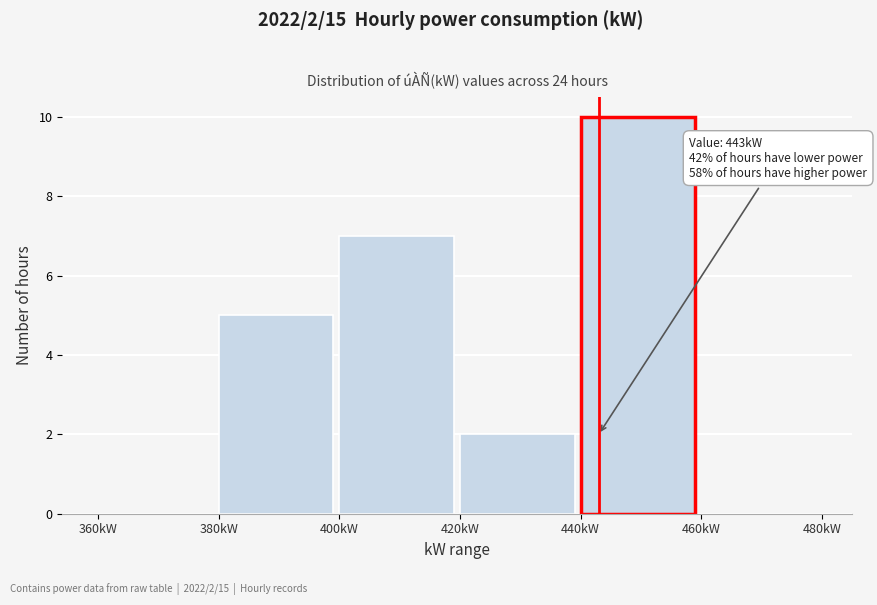

Over which range of the x-axis is the bar tallest?

440 to 460